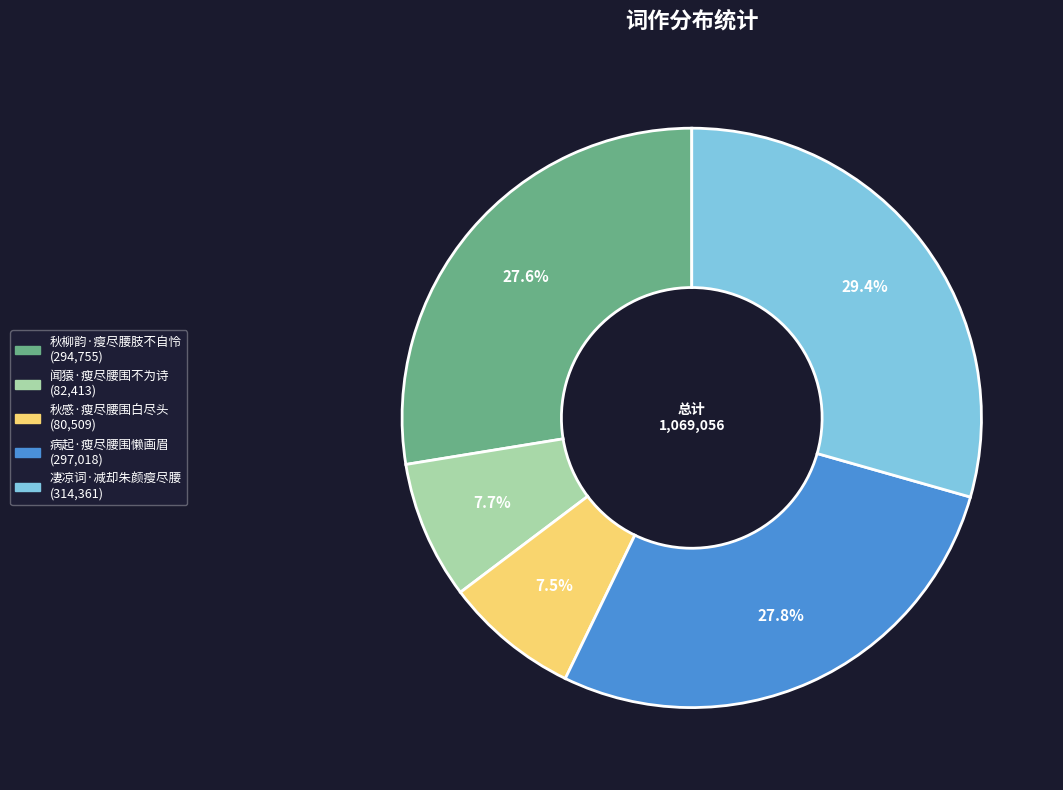

To the nearest percent, what portion does 闻猿·瘦尽腰围不为诗 represent?

8%